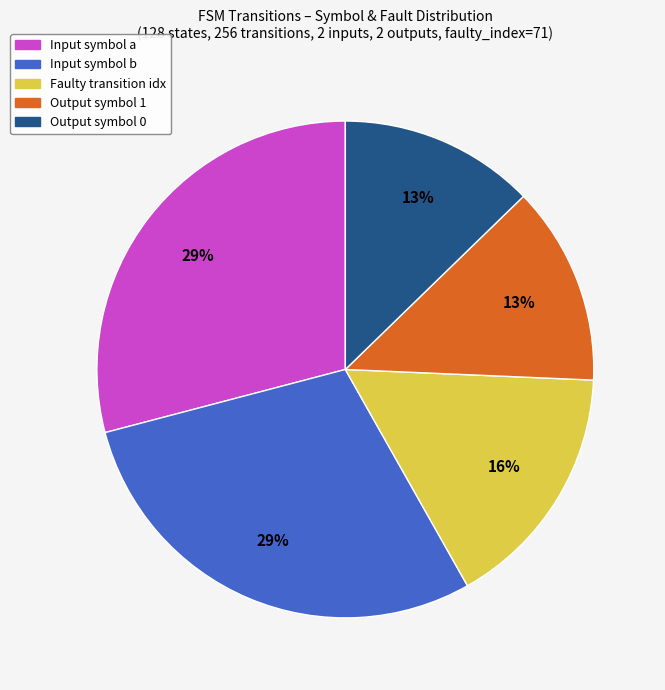

To the nearest percent, what is the average slice percentage?

20%